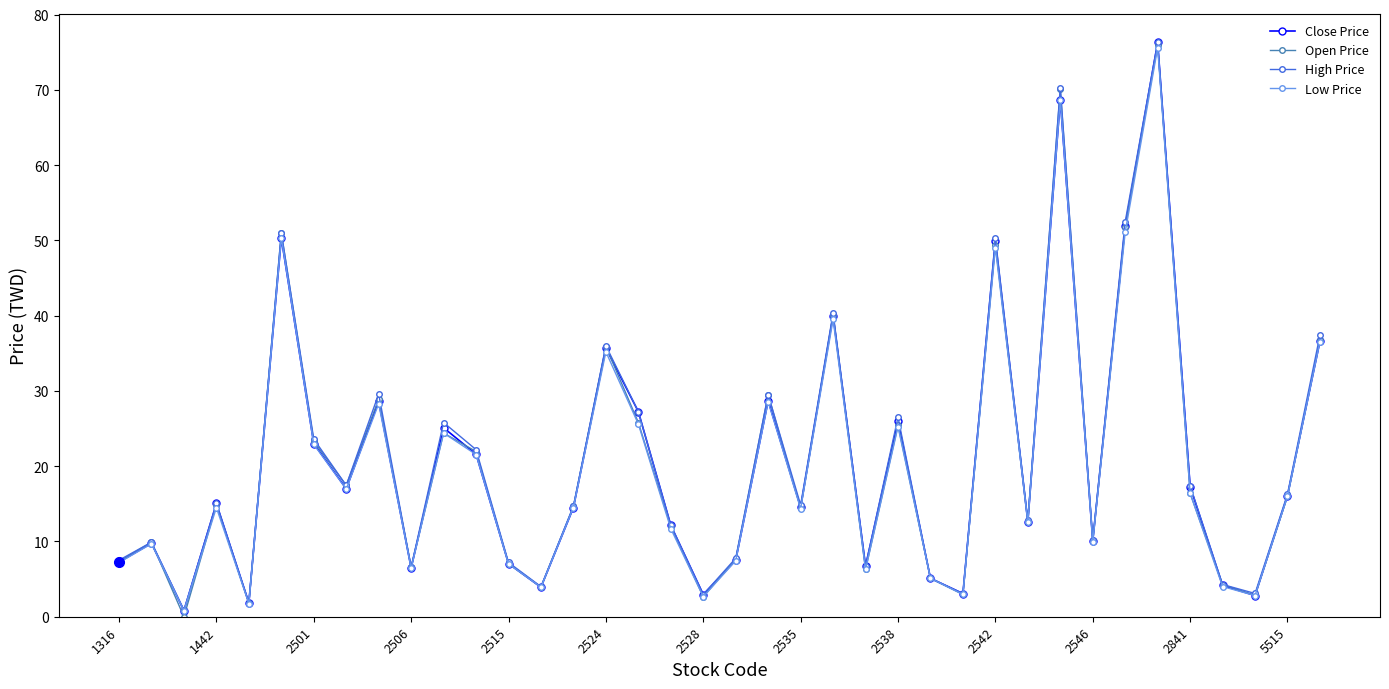

True or false: Close Price has more than 1 points higher than both neighbors.

True